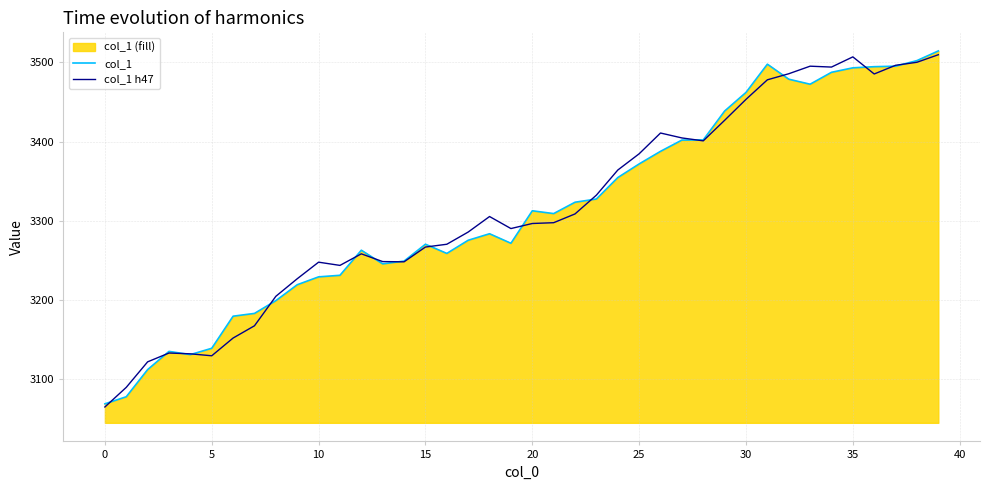

How many series are shown in this chart?

2